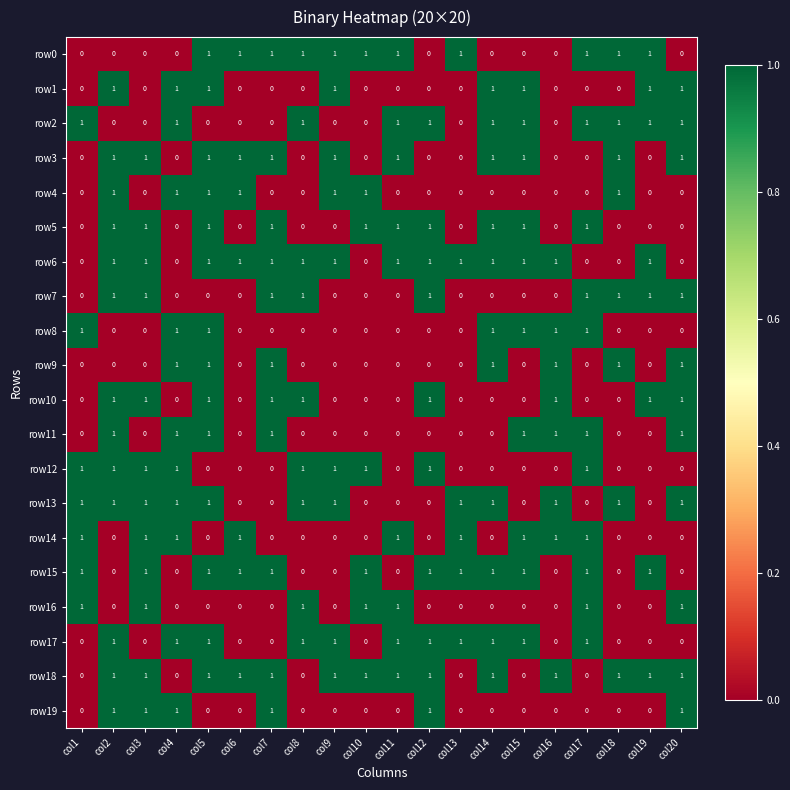

What is the sum of all row16 values?

7